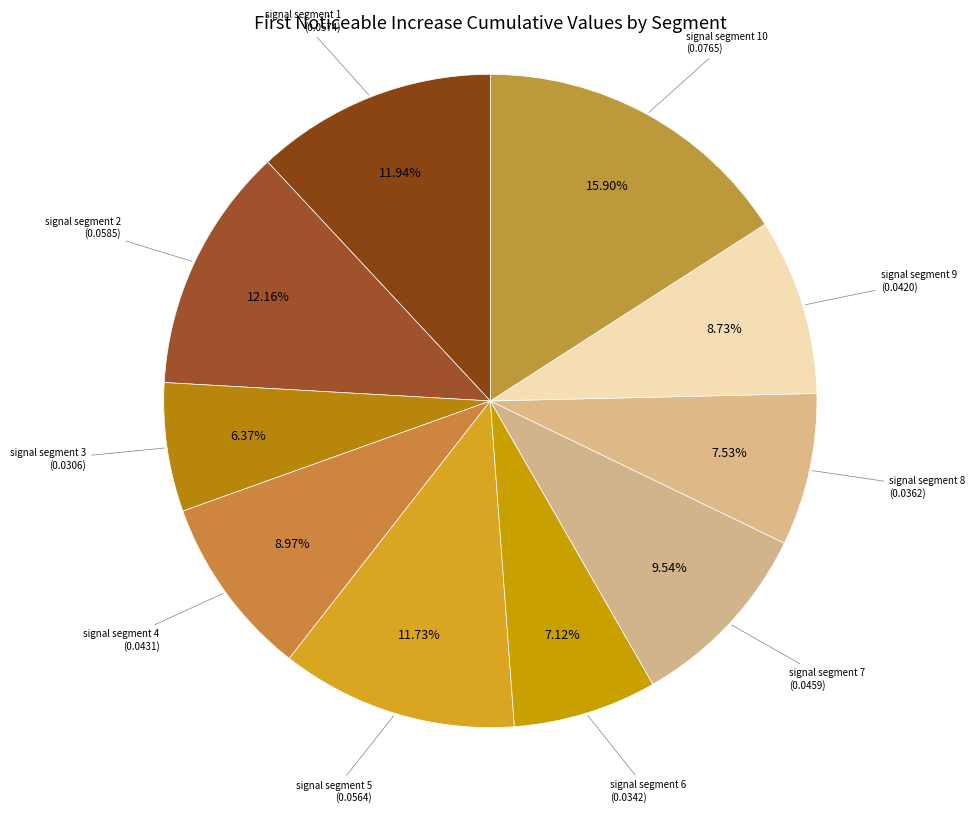

To the nearest percent, what is the average slice percentage?

10%